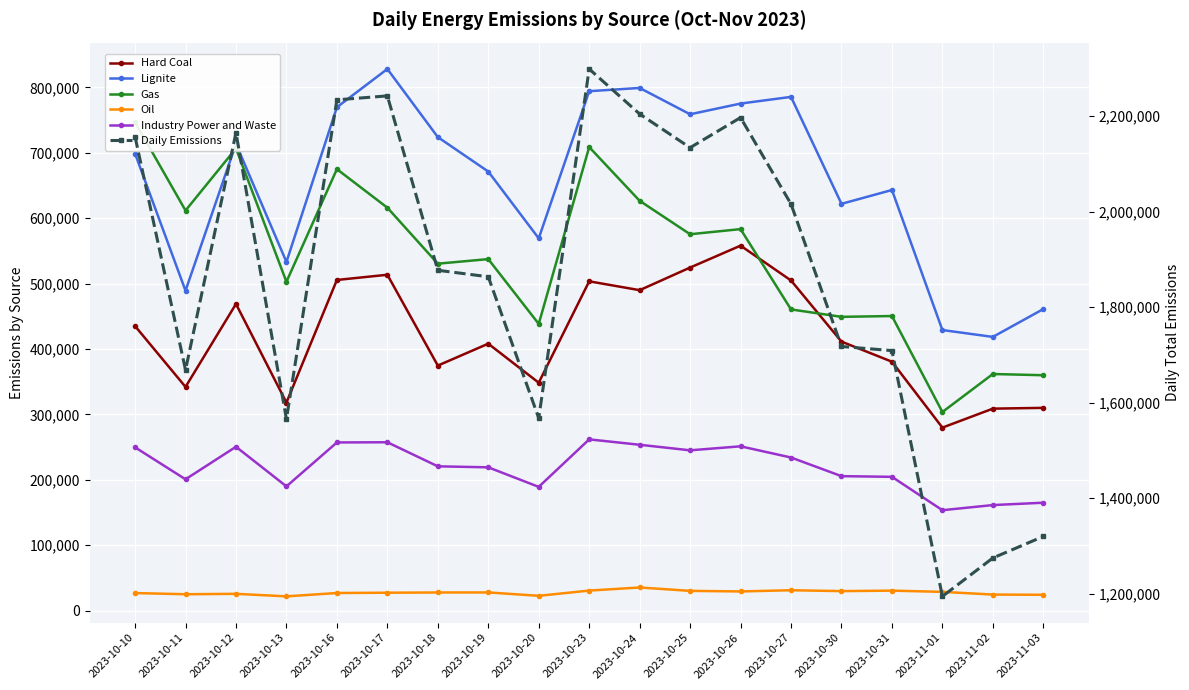

The value of Hard Coal at 2023-10-27 is 173097. True or false?

False